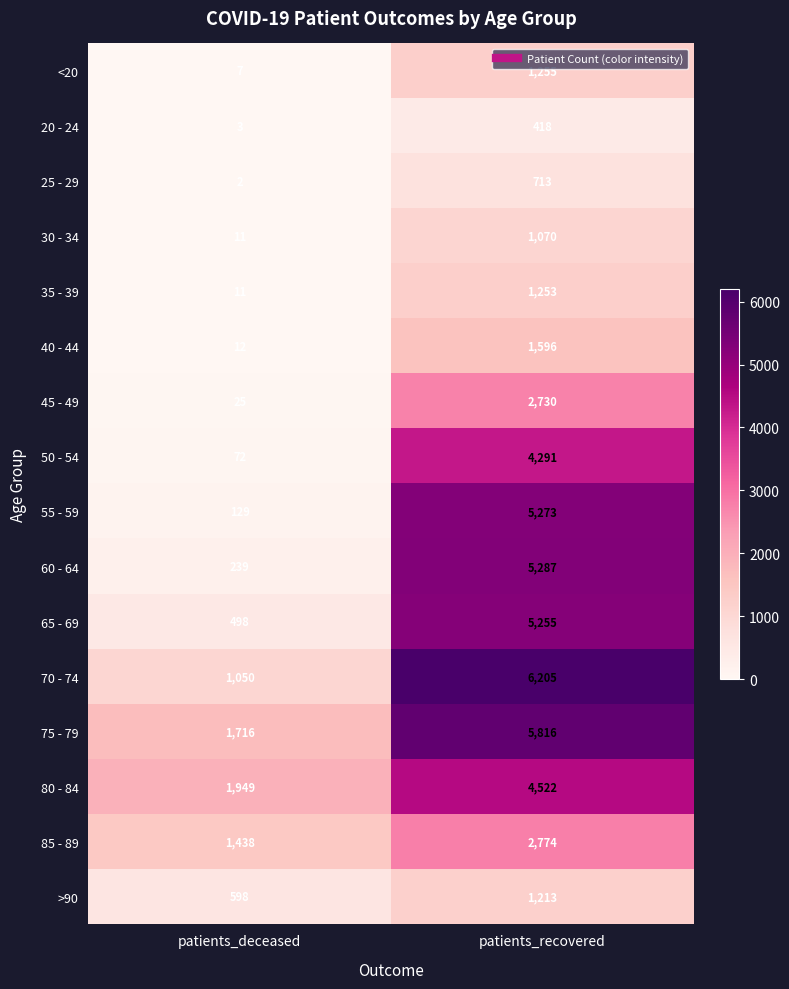

List the series in order of their peak value, highest first.

70 - 74, 75 - 79, 60 - 64, 55 - 59, 65 - 69, 80 - 84, 50 - 54, 85 - 89, 45 - 49, 40 - 44, <20, 35 - 39, >90, 30 - 34, 25 - 29, 20 - 24